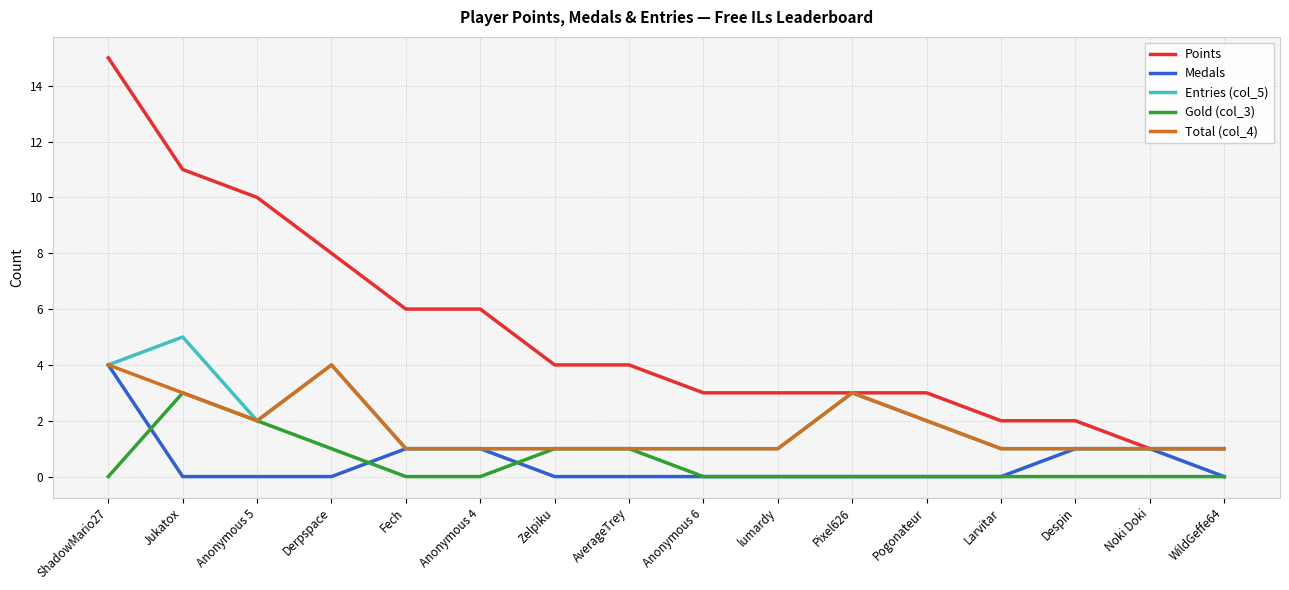

Is it true that Gold (col_3) equals -2 at Despin?

False